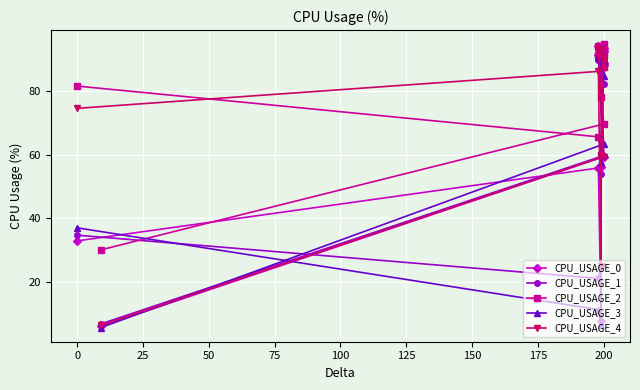

What is the difference between the CPU_USAGE_4 values at 50 and −25?

14.6